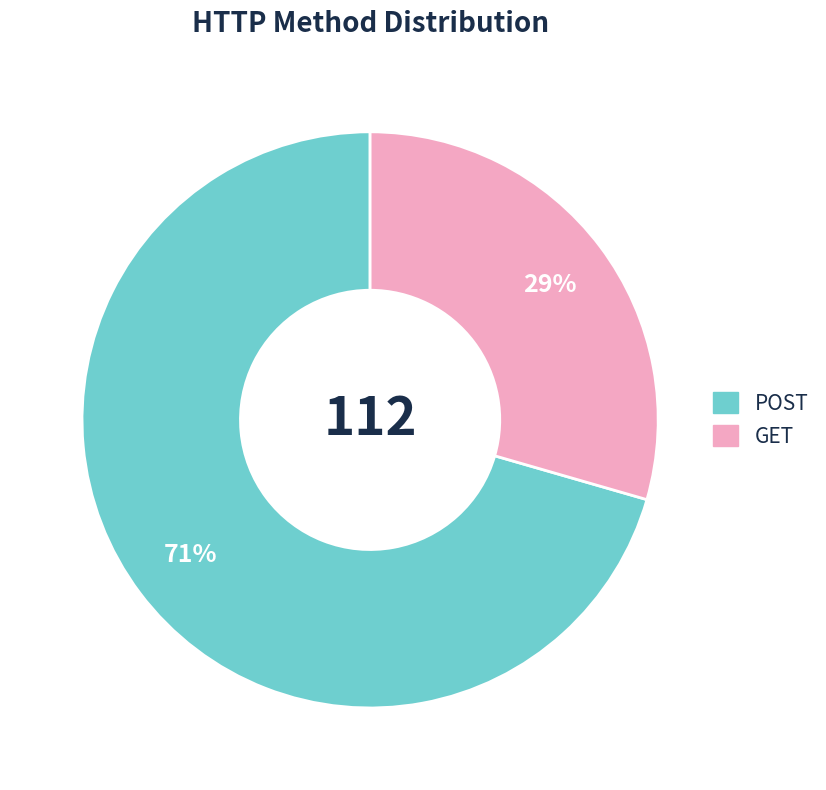

Does GET represent more than half of the total?

No